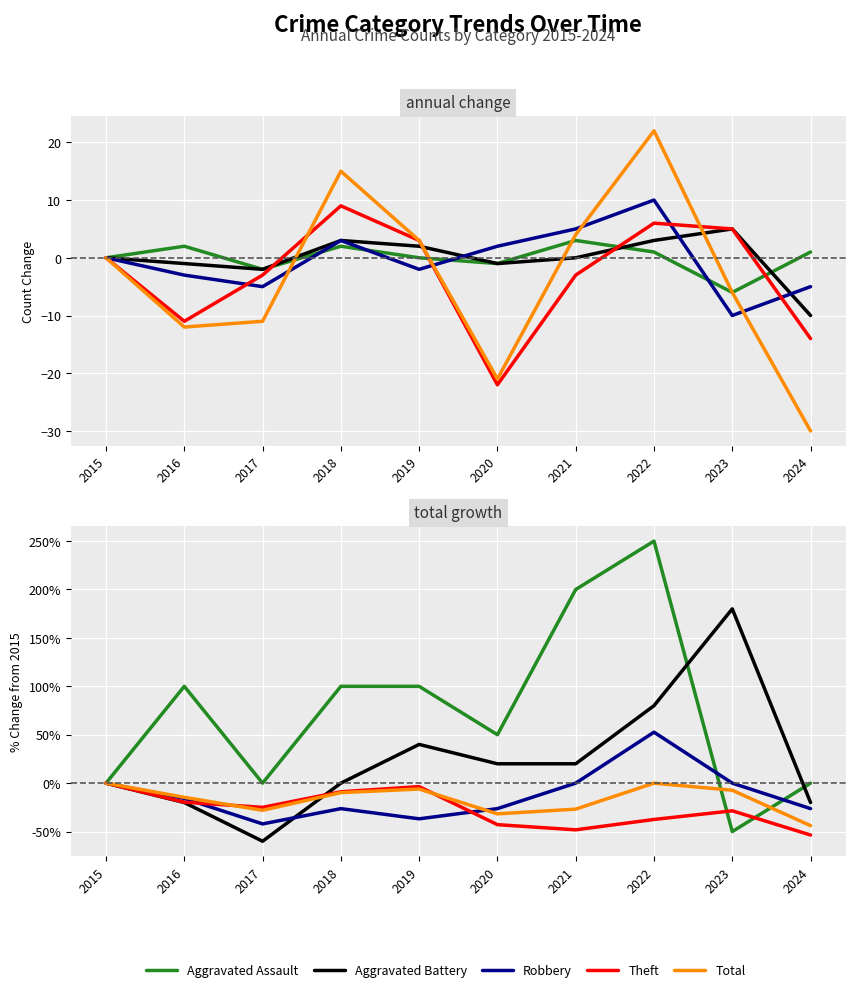

In Aggravated Assault, how many points are lower than both neighbors (excluding endpoints)?

3